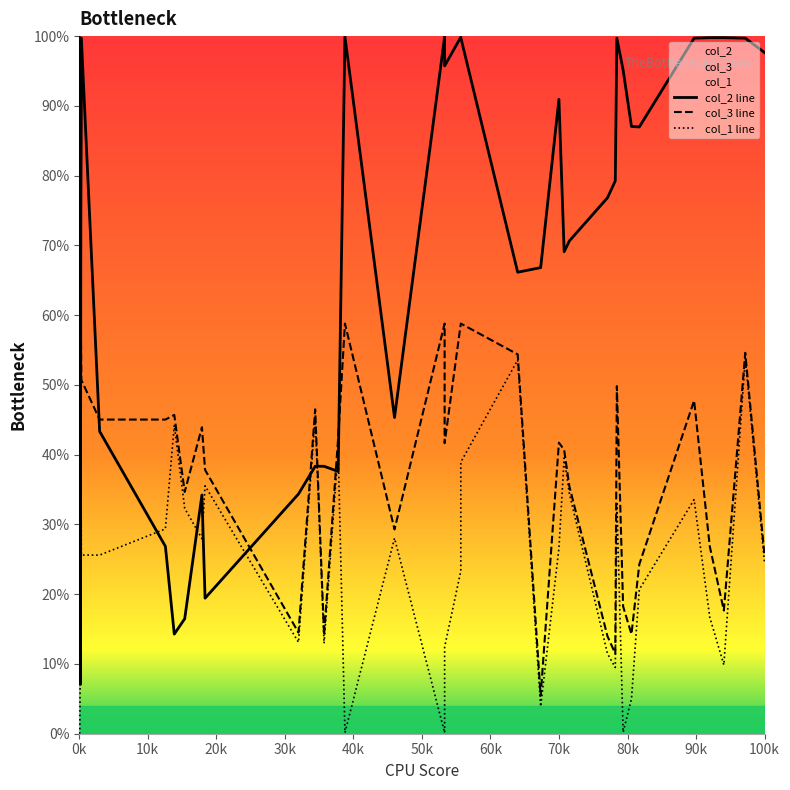

How many interior local valleys does the col_1 line series have?

8